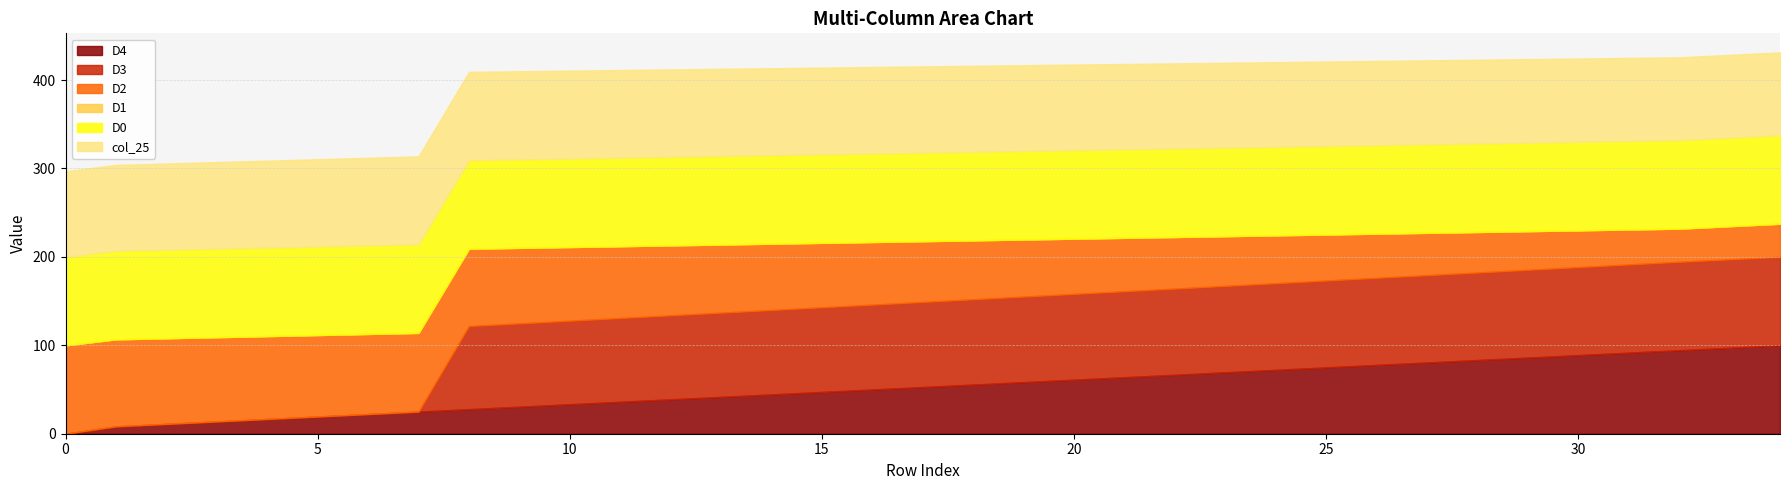

The value of col_16 at 14 is 0.0. True or false?

False